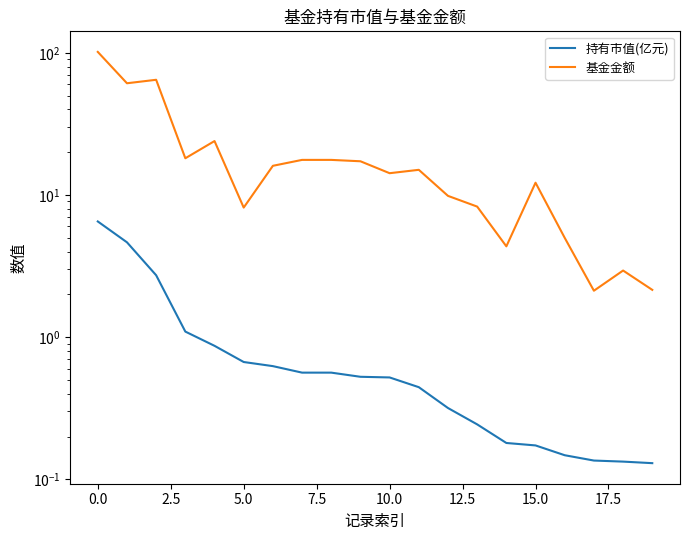

Which series changed the most between 12.5 and 13?

基金金额